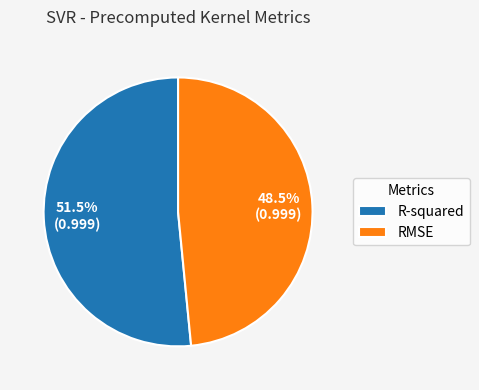

Does R-squared account for over 50% of the chart?

Yes